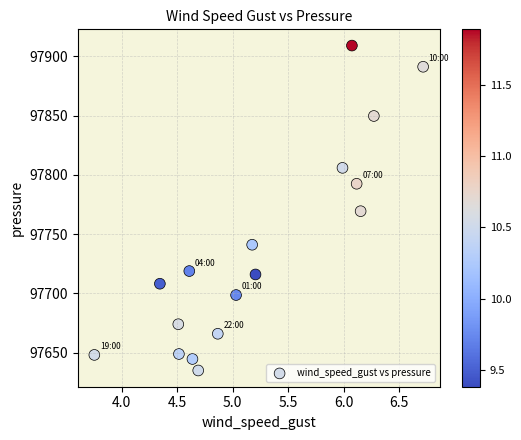

What is the range of X values (max minus min)?

3.0